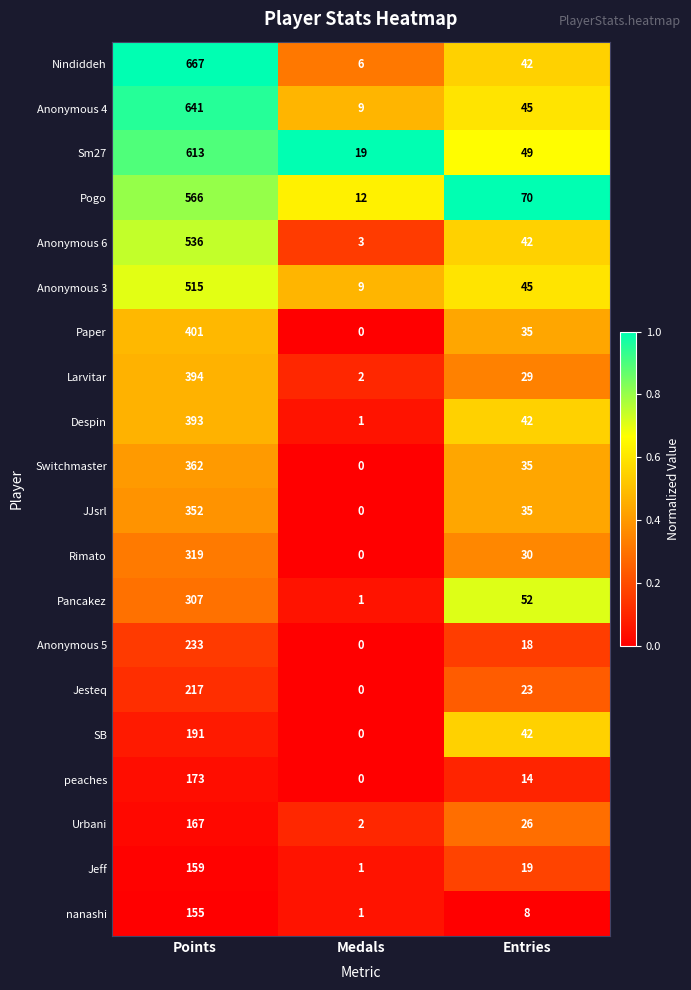

What is the difference between the Anonymous 5 values at Medals and Entries?

18